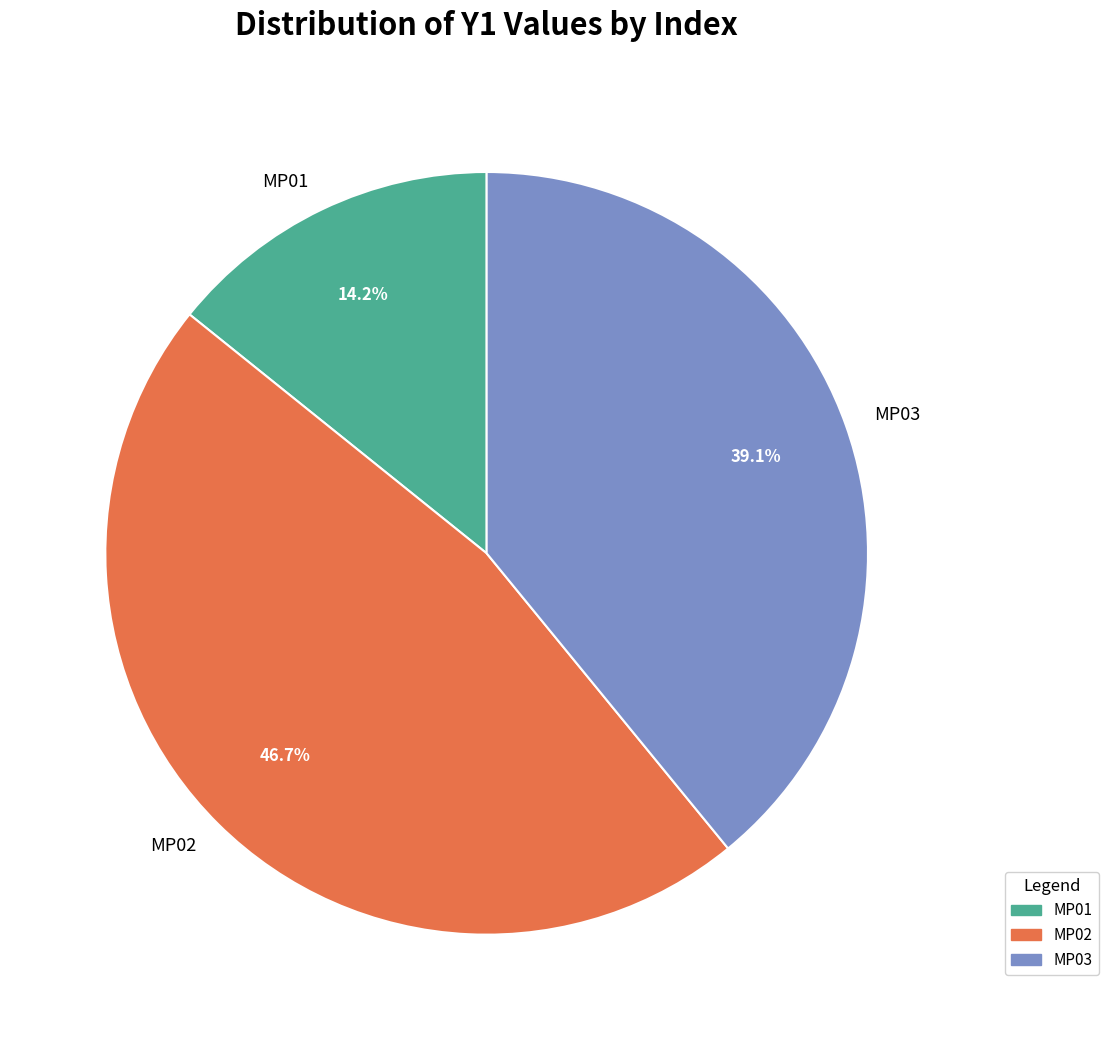

What is the ratio of the value at MP02 to the value at MP03?

1.2